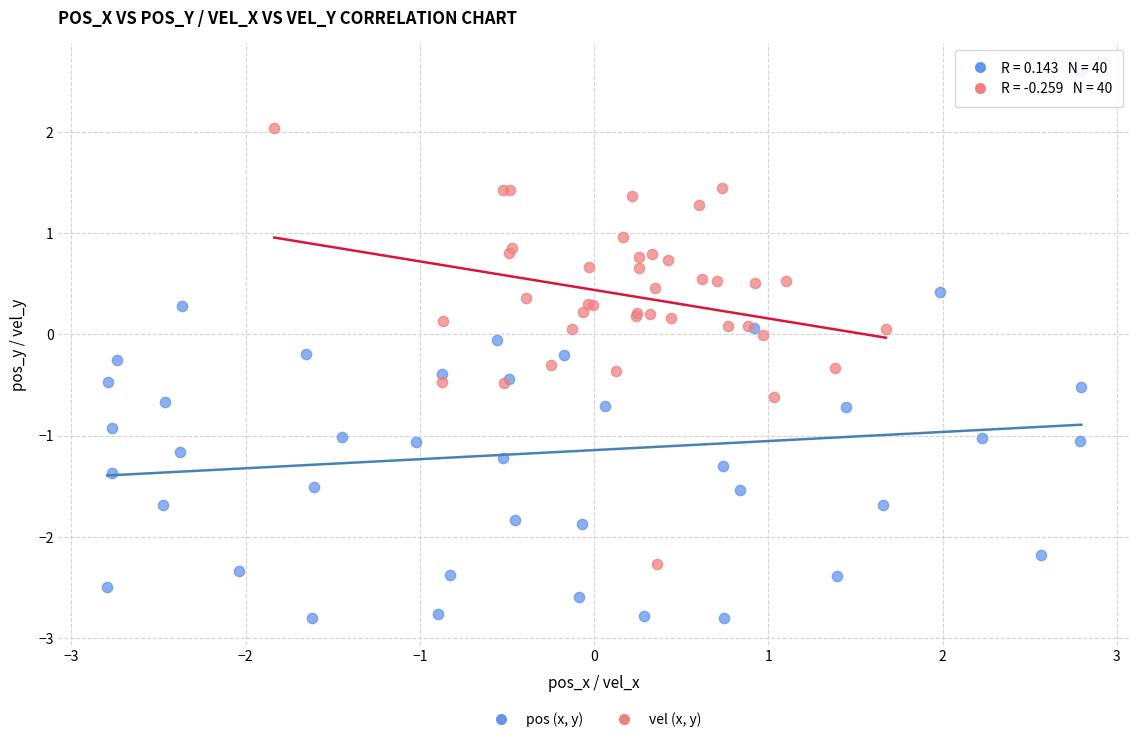

Which series has the largest Y range (max minus min)?

pos (x, y)